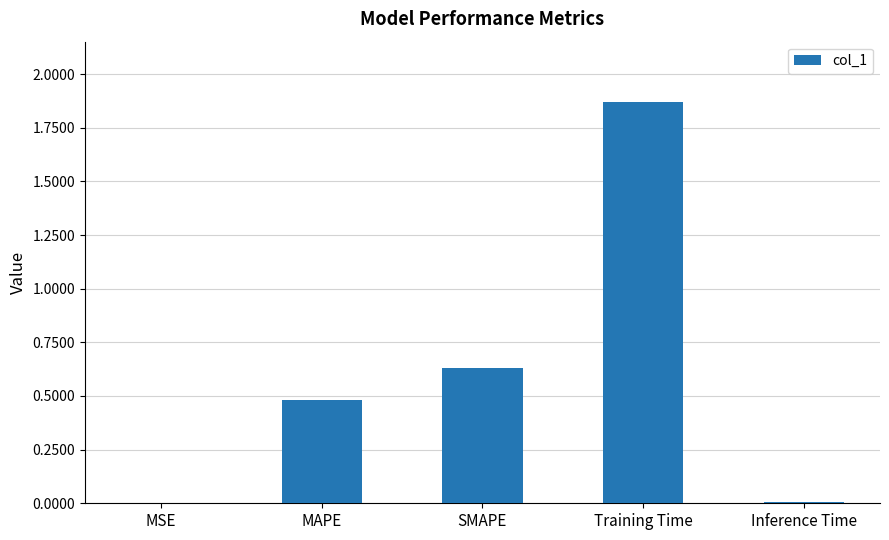

Which label corresponds to the largest value in the chart?

Training Time